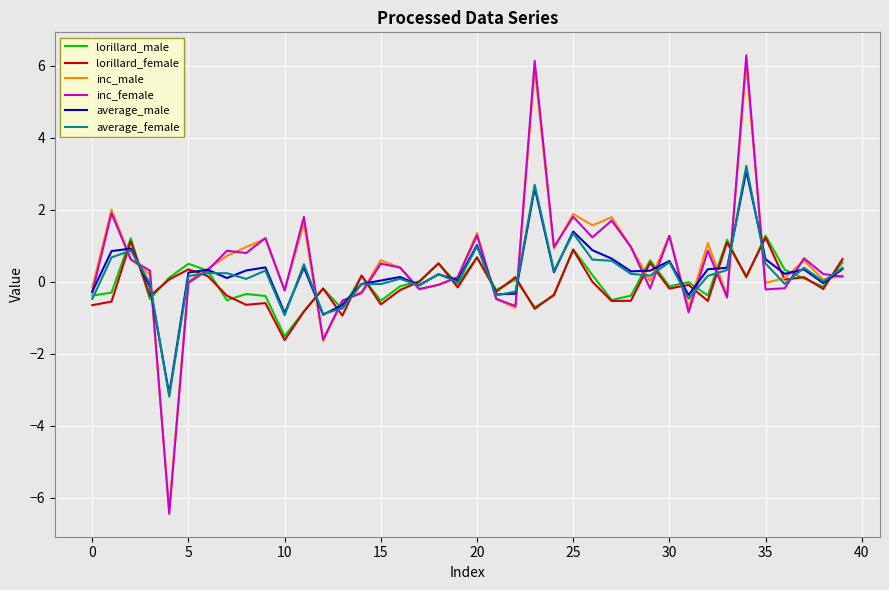

What is the maximum value shown in the chart?

6.3